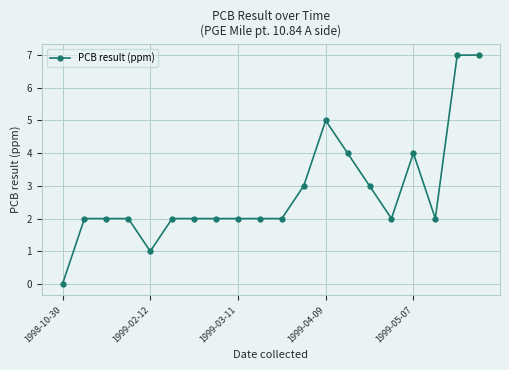

How many distinct data groups are displayed?

1